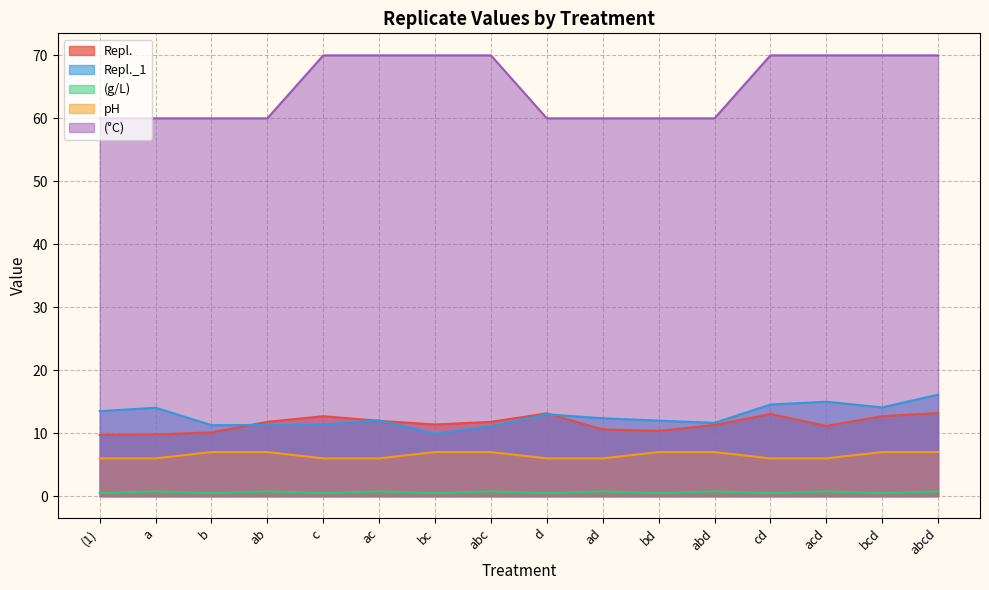

How many interior local peaks does the Repl. series have?

3